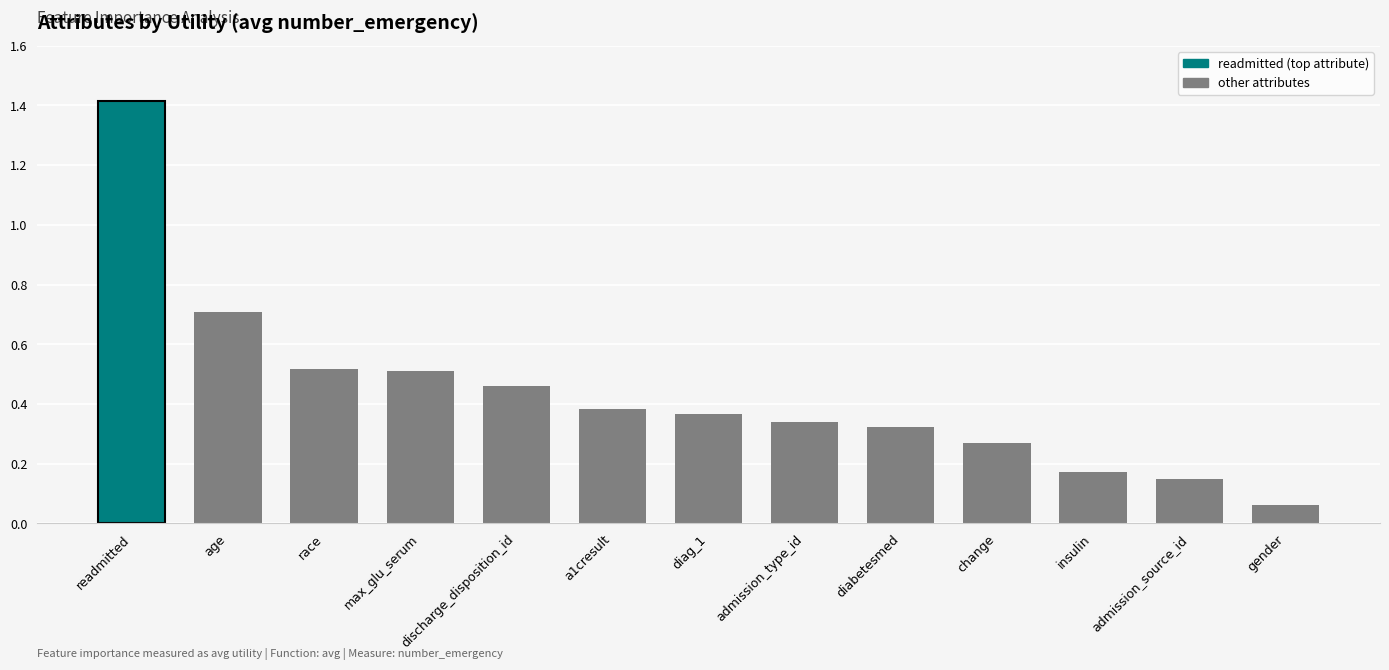

What is the difference between the second highest and minimum values?

0.6